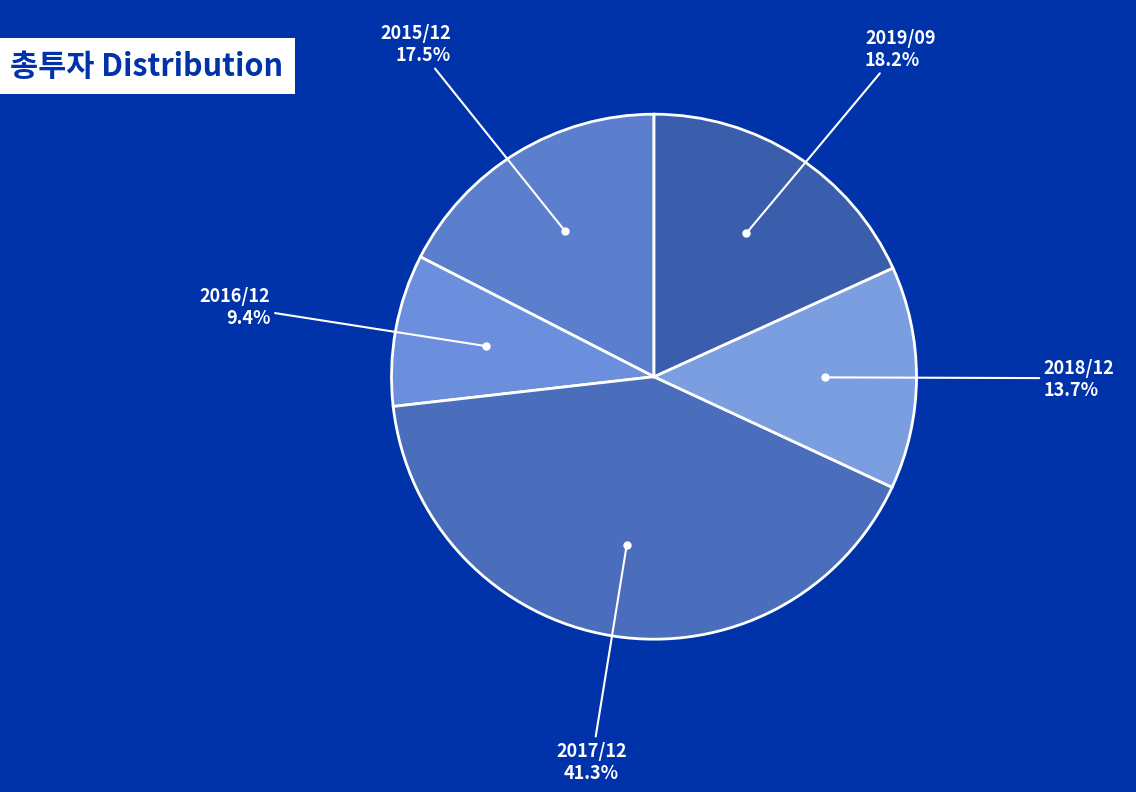

How many slices are in this pie chart?

5